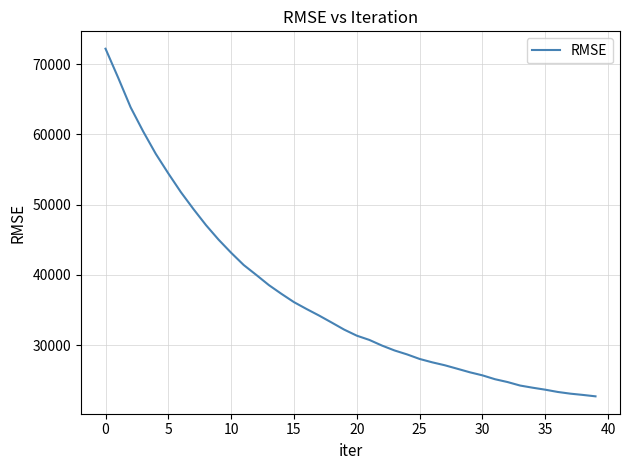

Does the chart display data point markers on the line(s)?

No